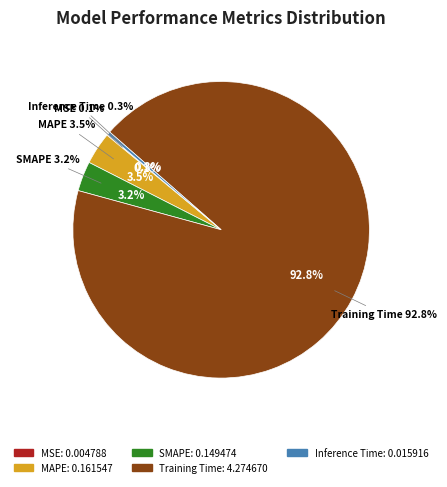

Combined, do MAPE and MSE account for over 50%?

No